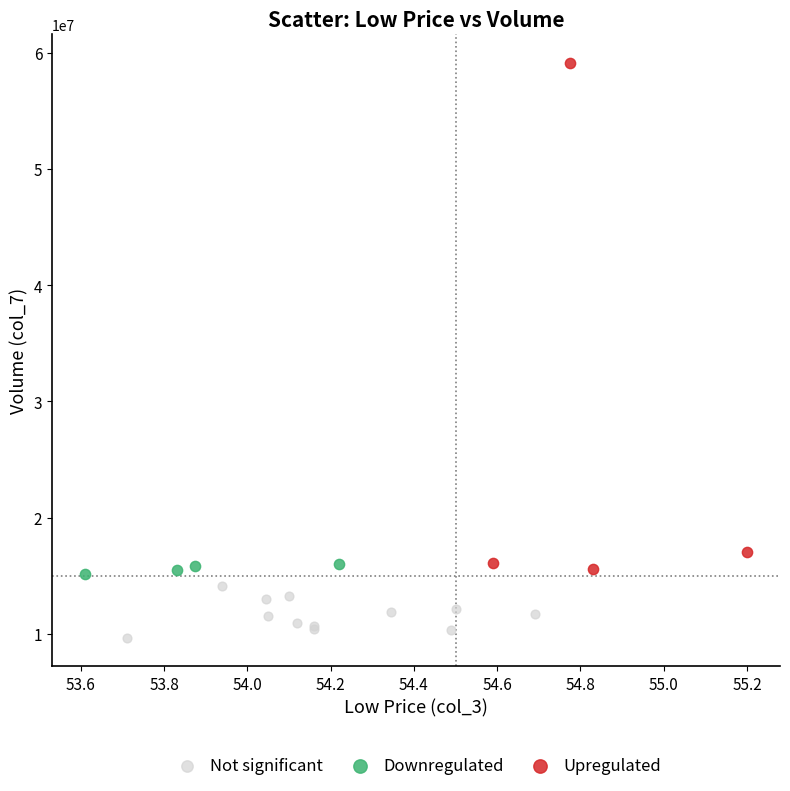

Which series reaches the minimum Y coordinate?

Not significant